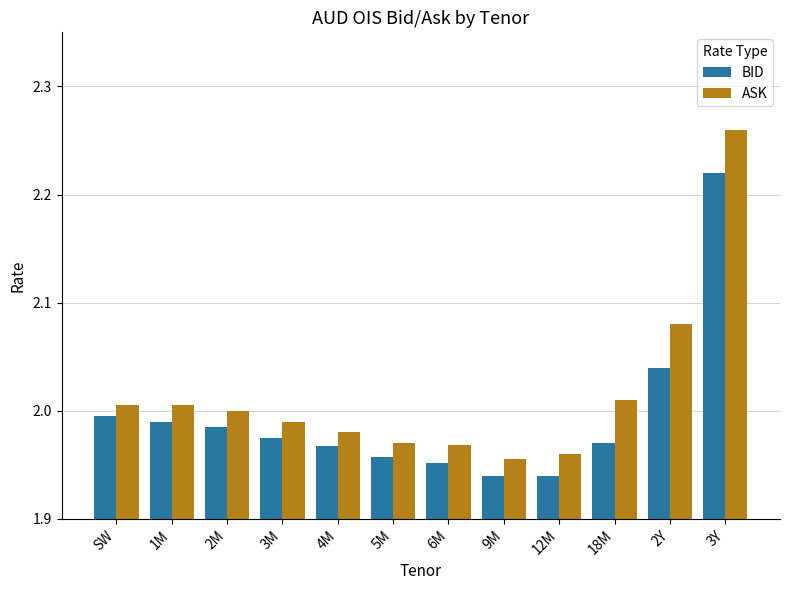

Is the value of ASK at 3Y greater than the value of BID at 9M?

Yes